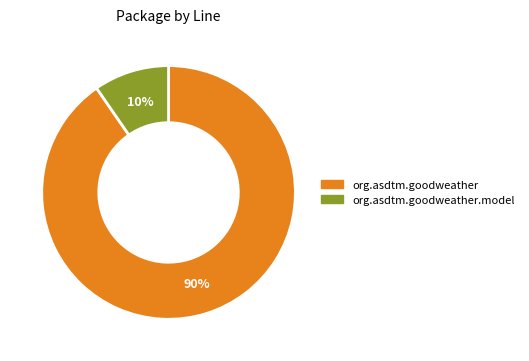

Which has a higher value, org.asdtm.goodweather or org.asdtm.goodweather.model?

org.asdtm.goodweather